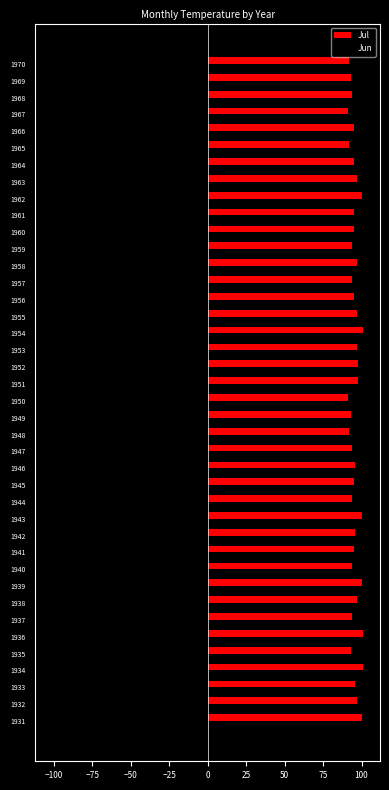

List the series in order of their peak value, lowest first.

Jun, Jul